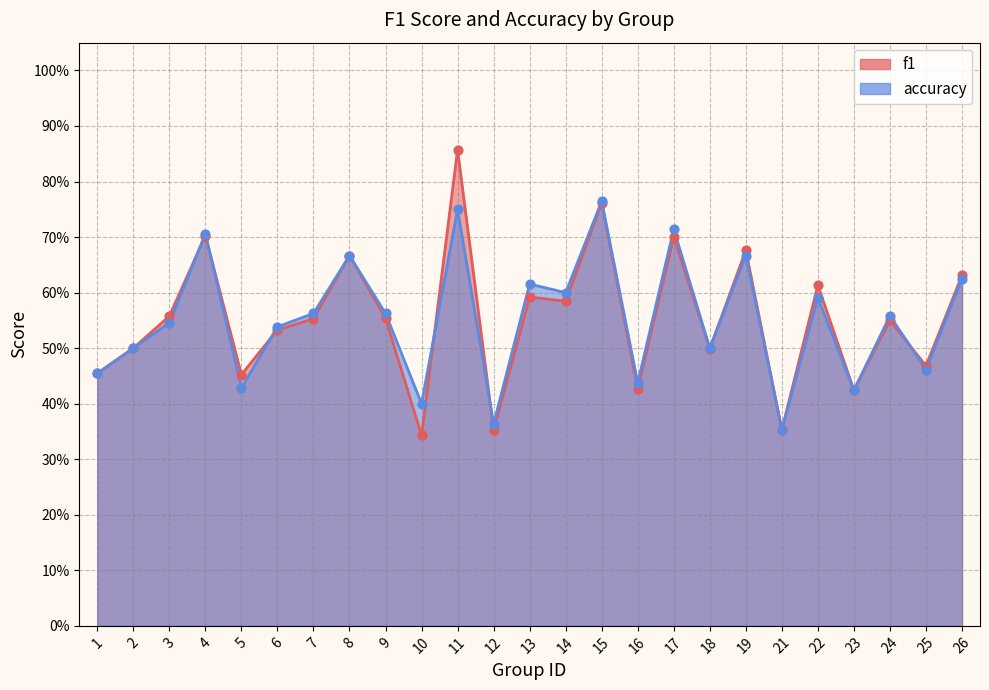

What are all the series names shown in the legend?

f1, accuracy